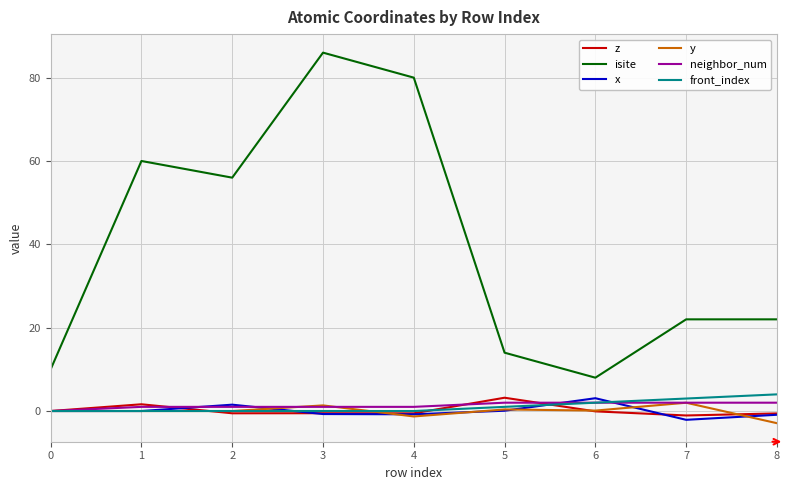

What is the difference between the second highest and minimum values in the front_index series?

3.0